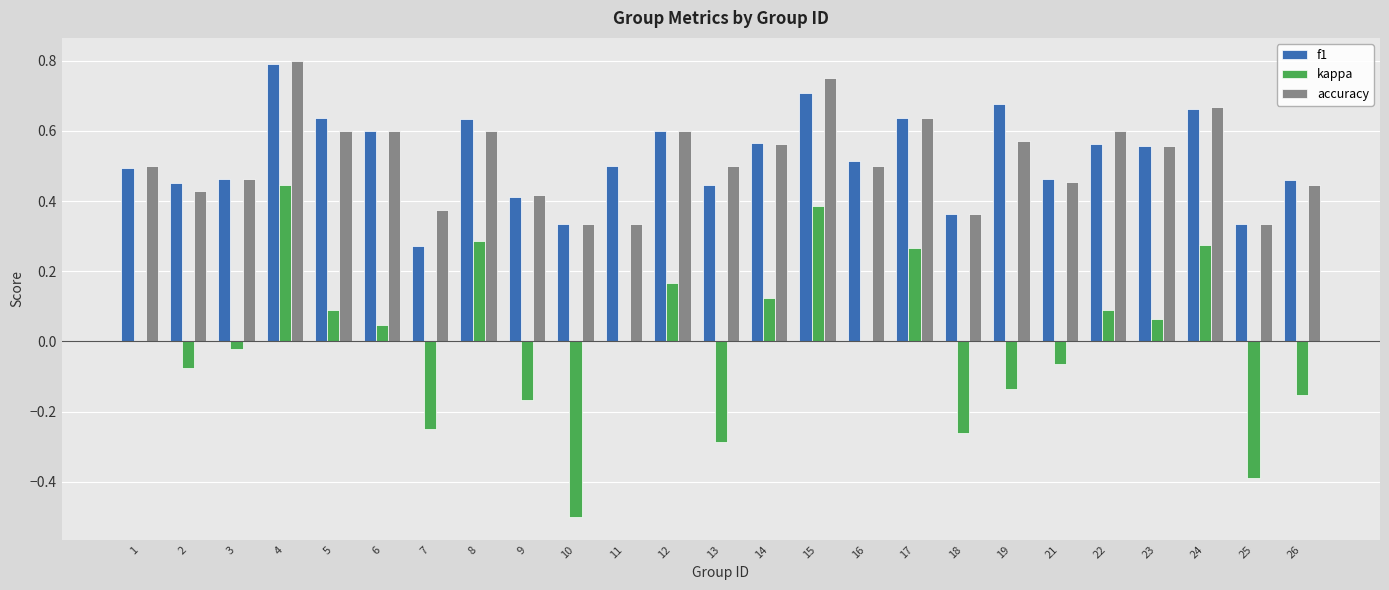

Which series changed the most between 1 and 22?

accuracy